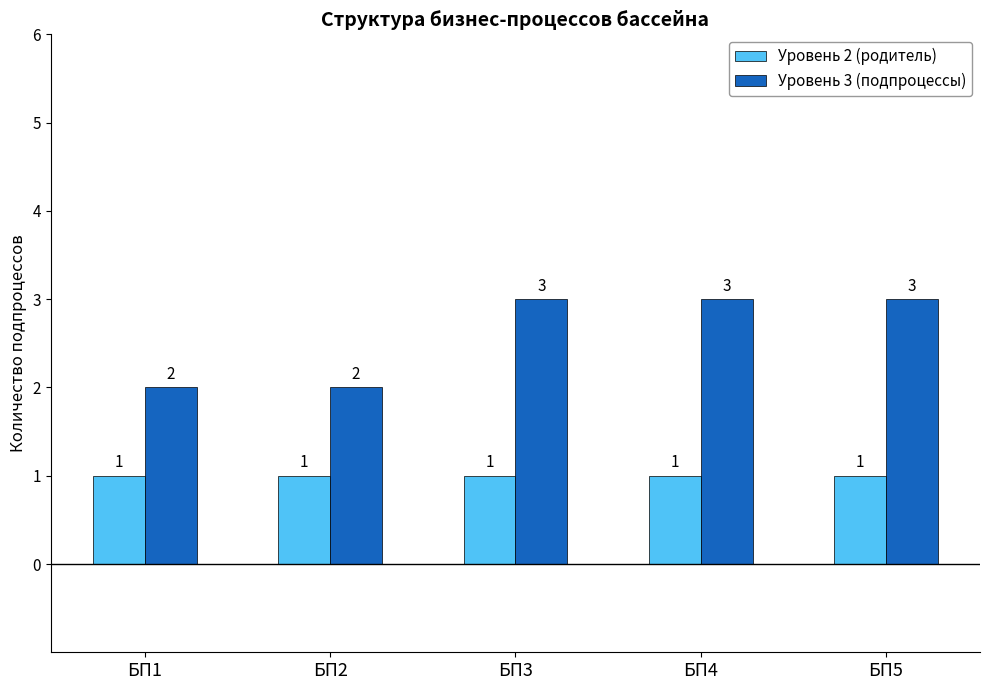

What is the difference between the second highest and minimum values in the Уровень 3 (подпроцессы) series?

1